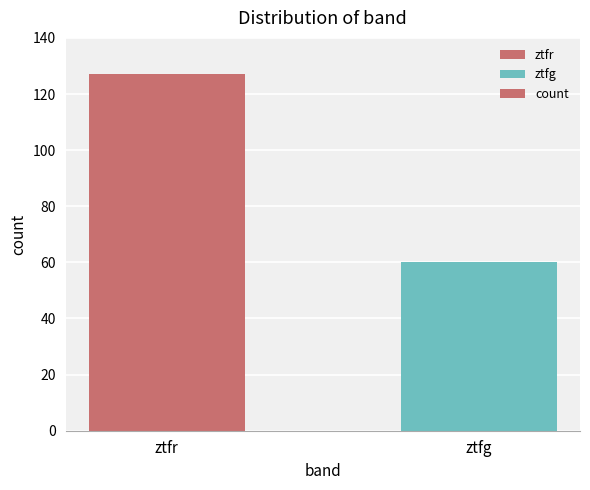

What is the value of the 1st bar from the left?

127